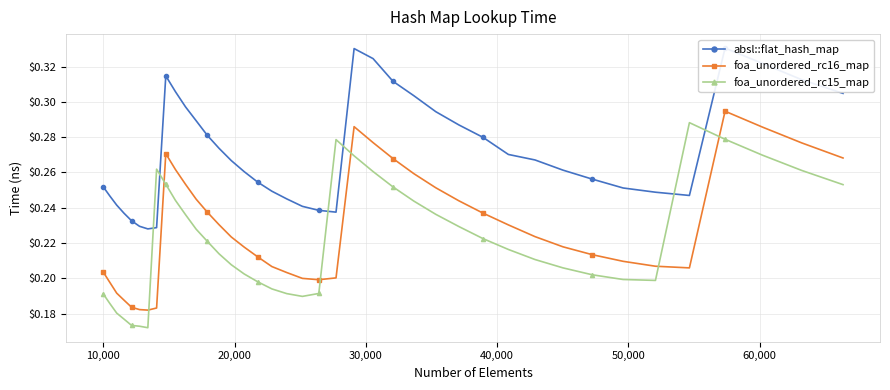

What are all the series names shown in the legend?

absl::flat_hash_map, foa_unordered_rc16_map, foa_unordered_rc15_map